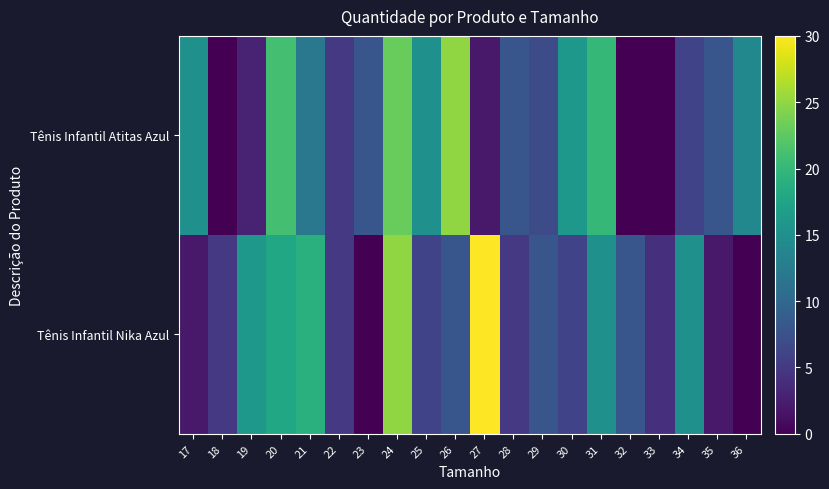

What is the difference between the highest and lowest values at 18?

5